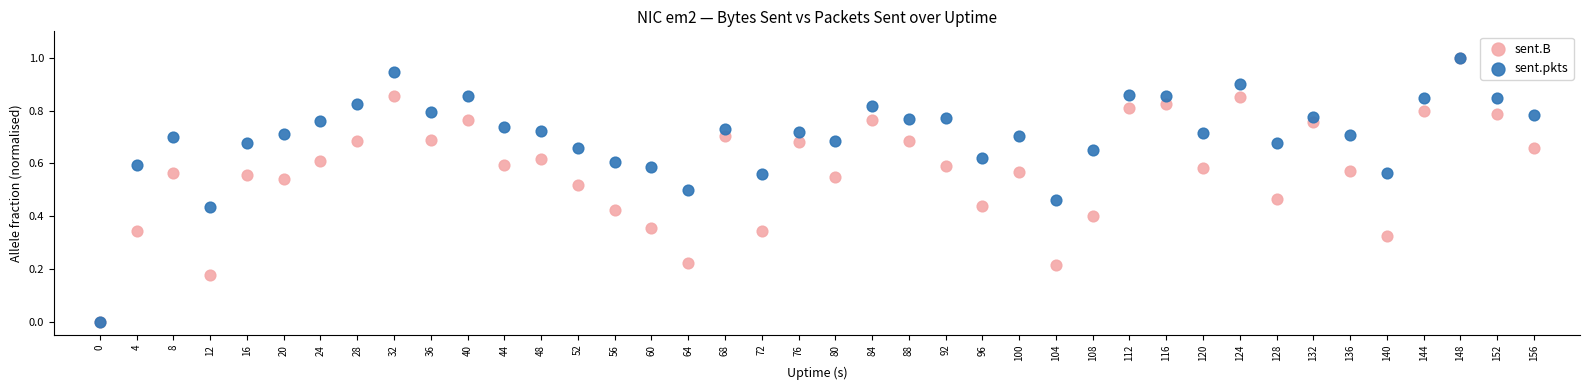

What are all the series names shown in the legend?

sent.B, sent.pkts